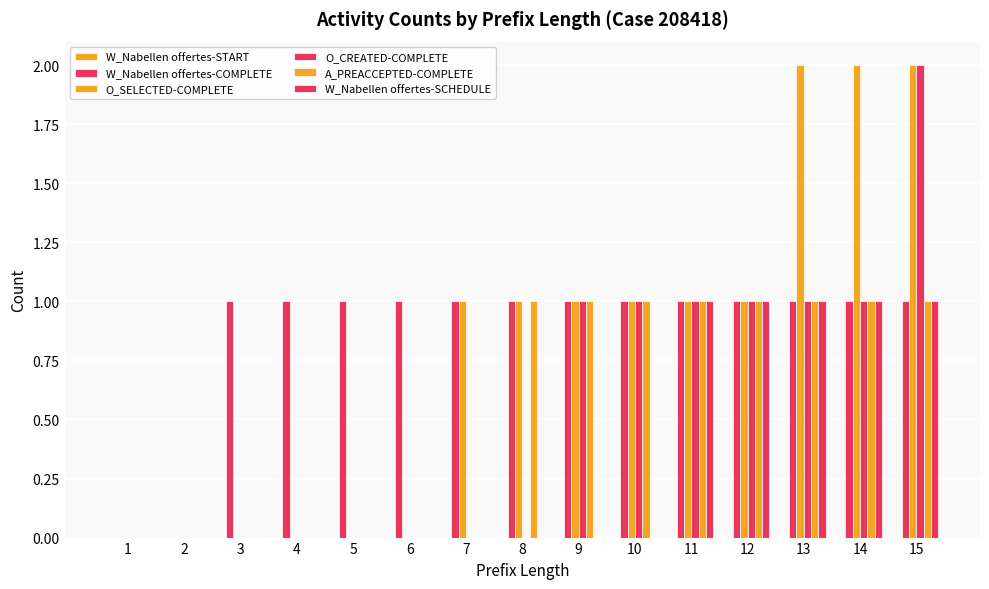

Where is W_Nabellen offertes-COMPLETE nearest to the value 0?

1